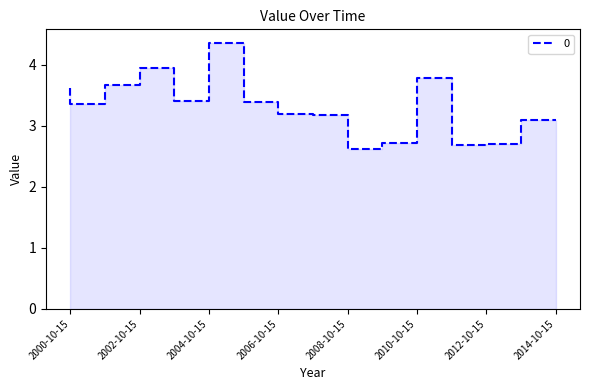

What is the smallest value displayed?

2.6